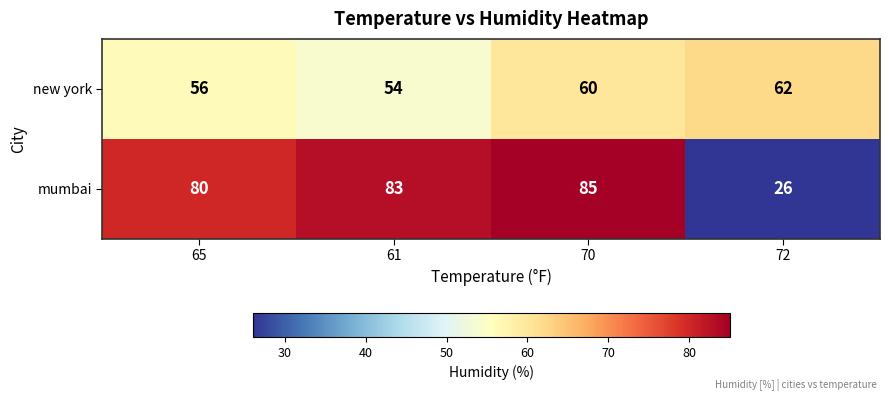

What is the difference between the maximum and minimum values in the new york series?

8